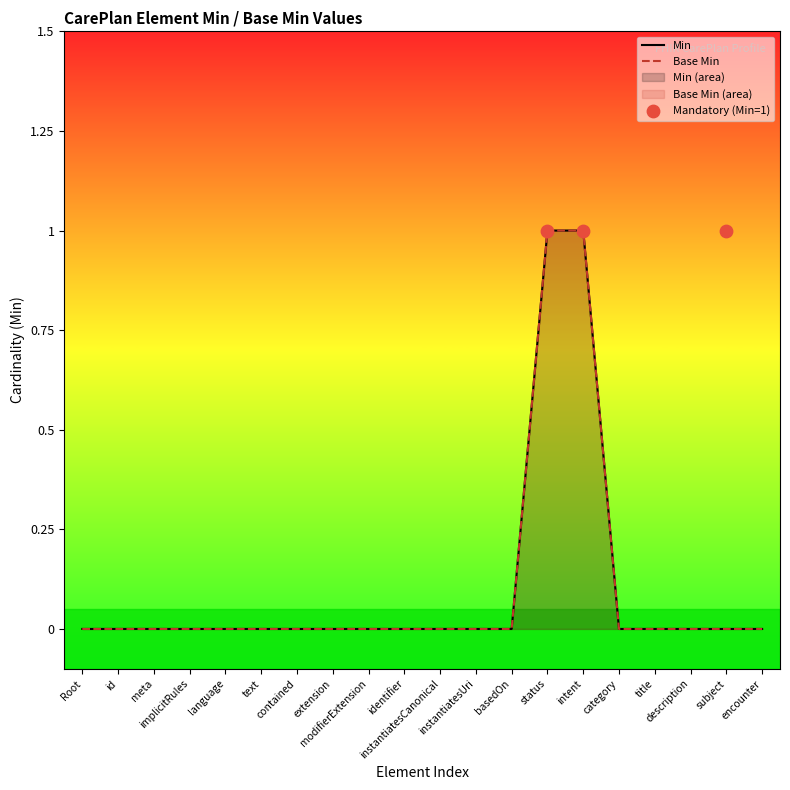

At how many categories does at least one series exceed 0?

2